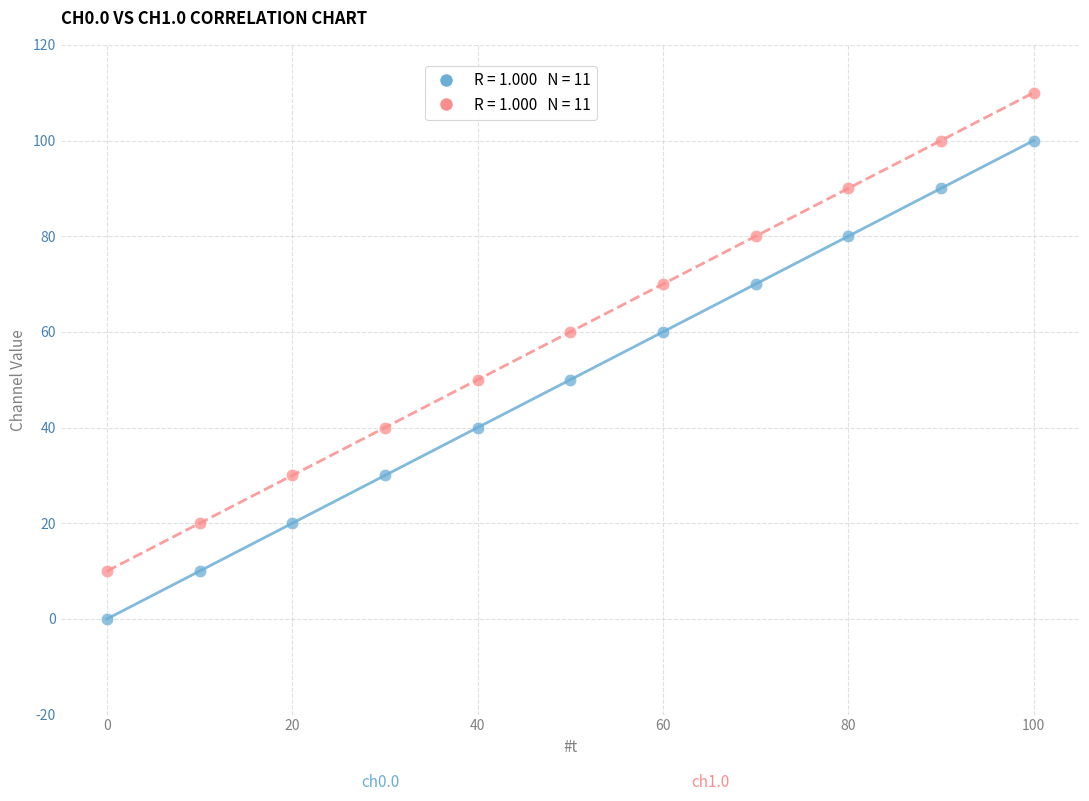

Across all data points, what is the range of X values (max minus min)?

100